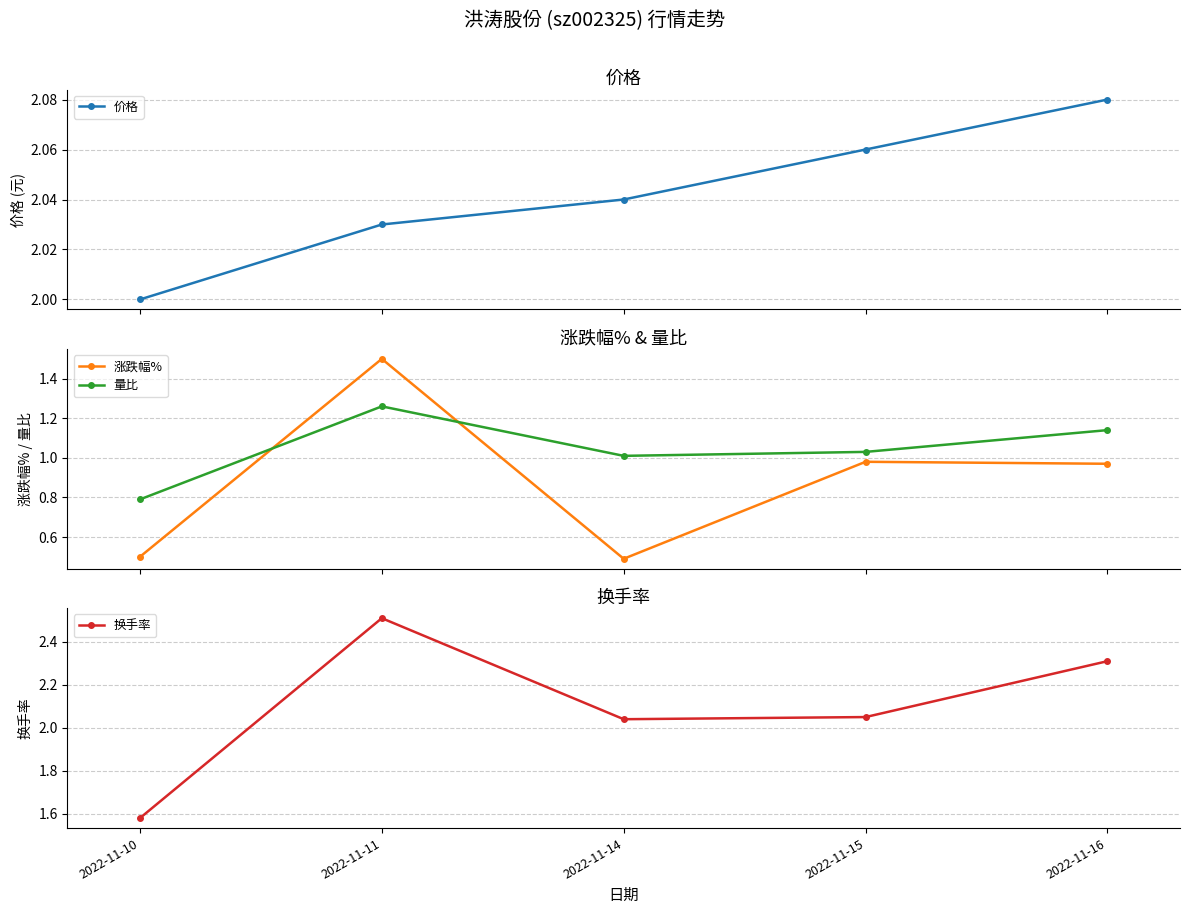

Rank the series by their maximum value, from highest to lowest.

换手率, 价格, 涨跌幅%, 量比